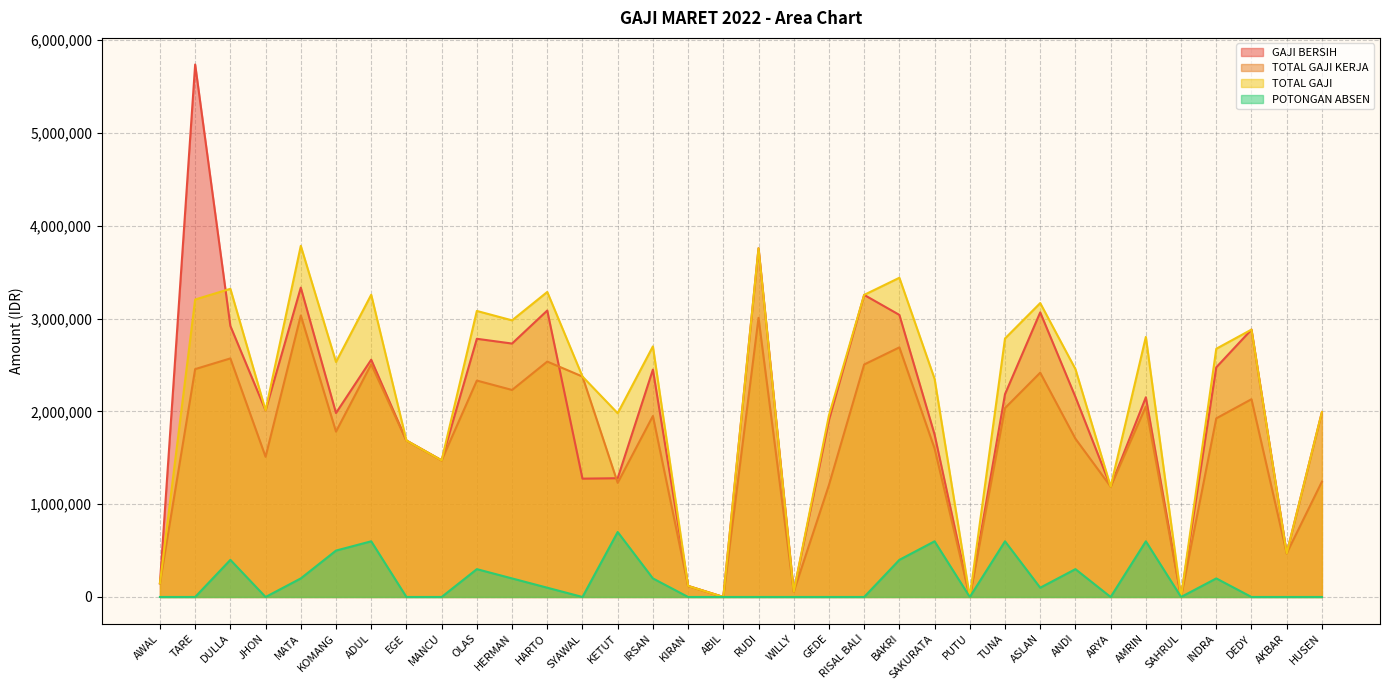

At which category does the chart reach its minimum across all series?

ABIL